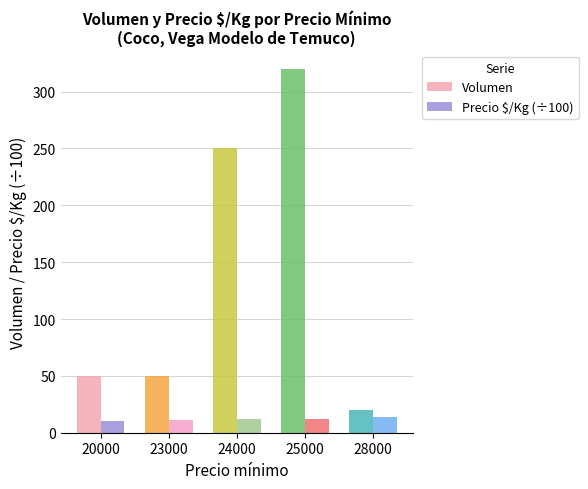

What is the highest value of the Volumen series?

320.0